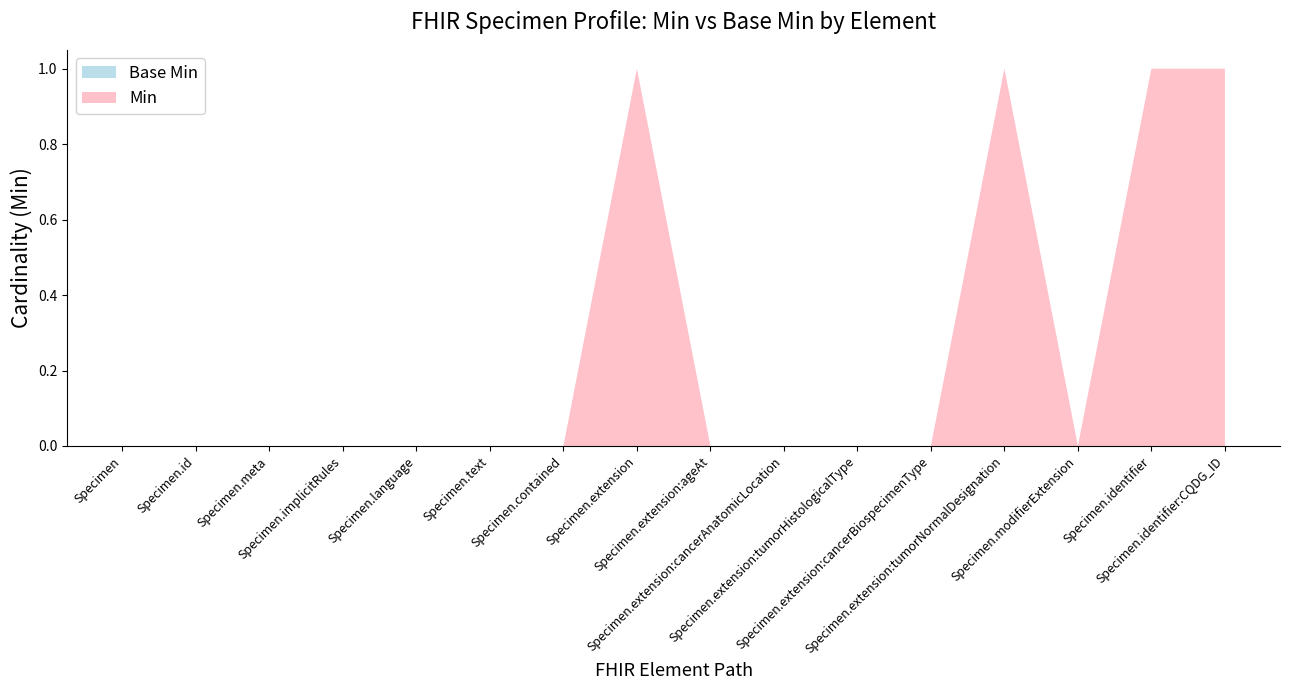

Reading left to right, transcribe all the data shown in this chart.

Min: 0	0	0	0	0	0	0	1	0	0	0	0	1	0	1	1
Base Min: 0	0	0	0	0	0	0	0	0	0	0	0	0	0	0	0